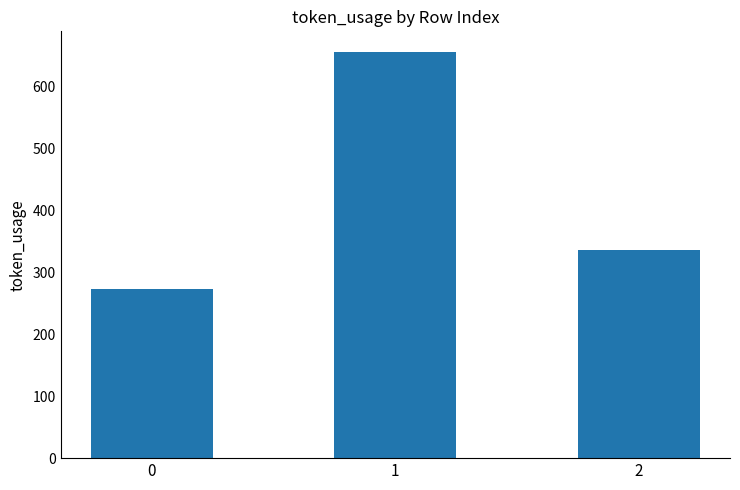

Reading right to left, what are all the values shown in this chart?

337	657	273